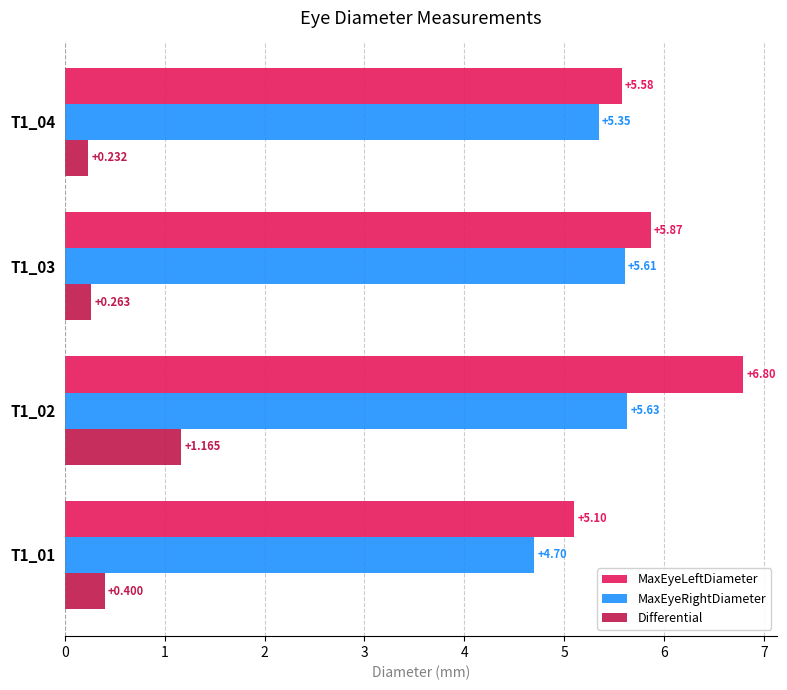

Between T1_02 and T1_04, which series saw the biggest shift?

MaxEyeLeftDiameter